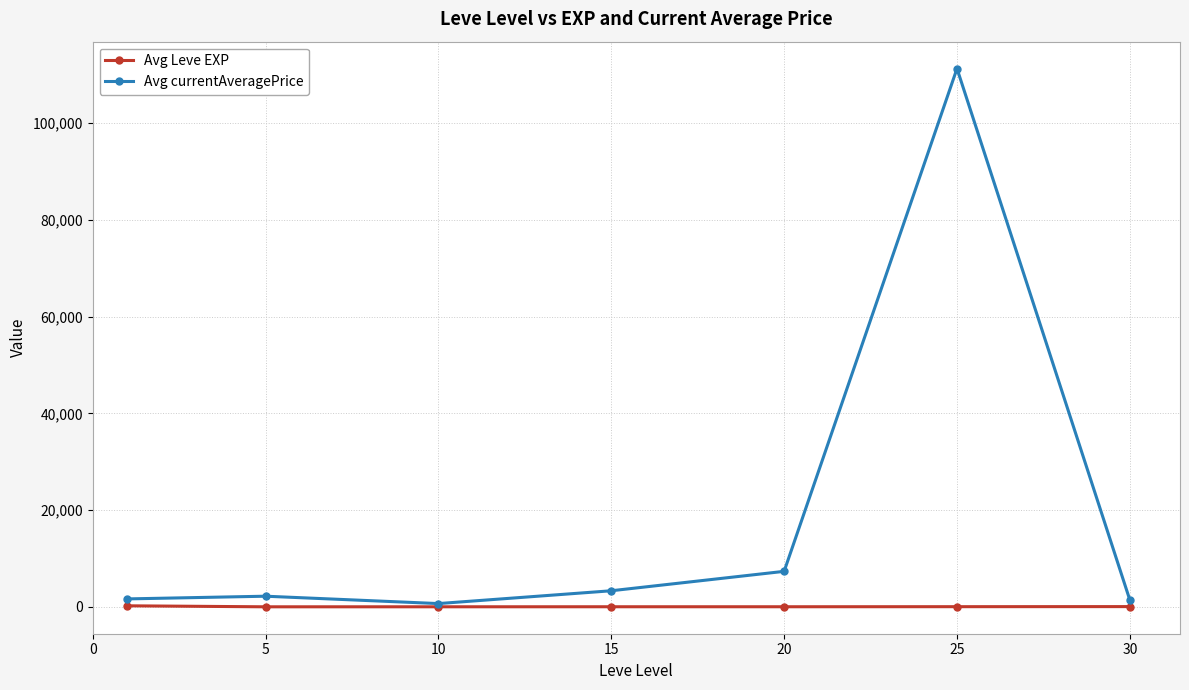

Rank the series by their maximum value, from highest to lowest.

Avg currentAveragePrice, Avg Leve EXP